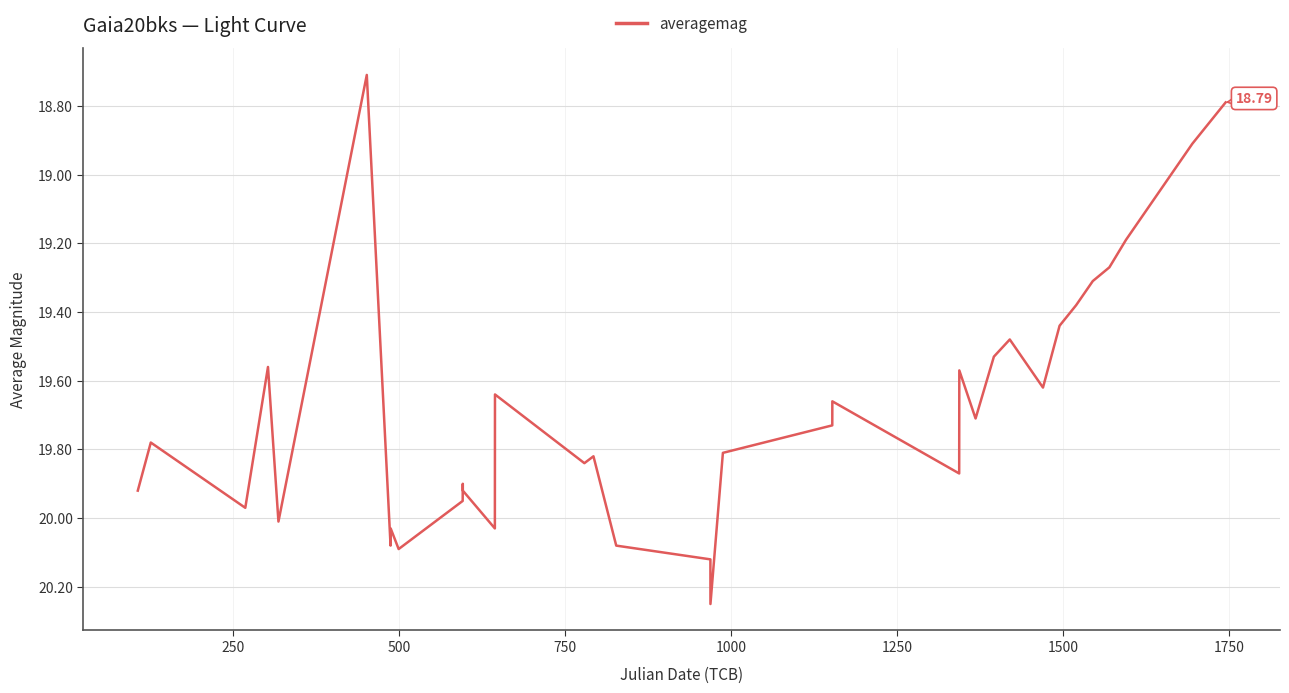

What is the difference between the maximum and minimum values?

1.5